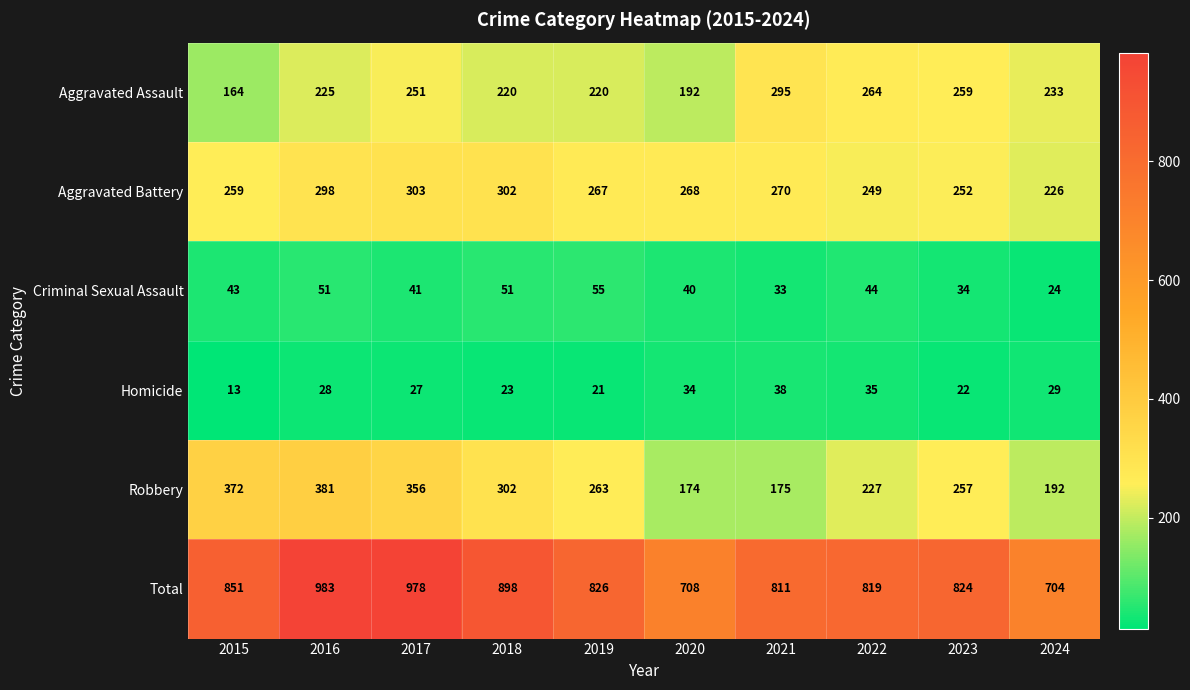

Which series has the largest total across all categories?

Total